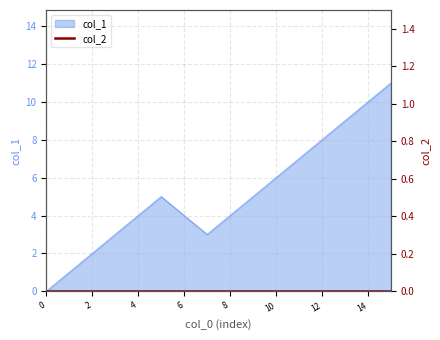

The col_1 series shows 11 at 12. True or false?

False